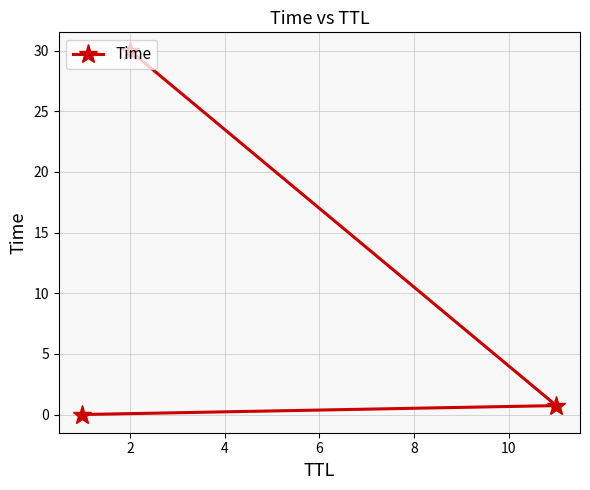

What is the average value?

10.2